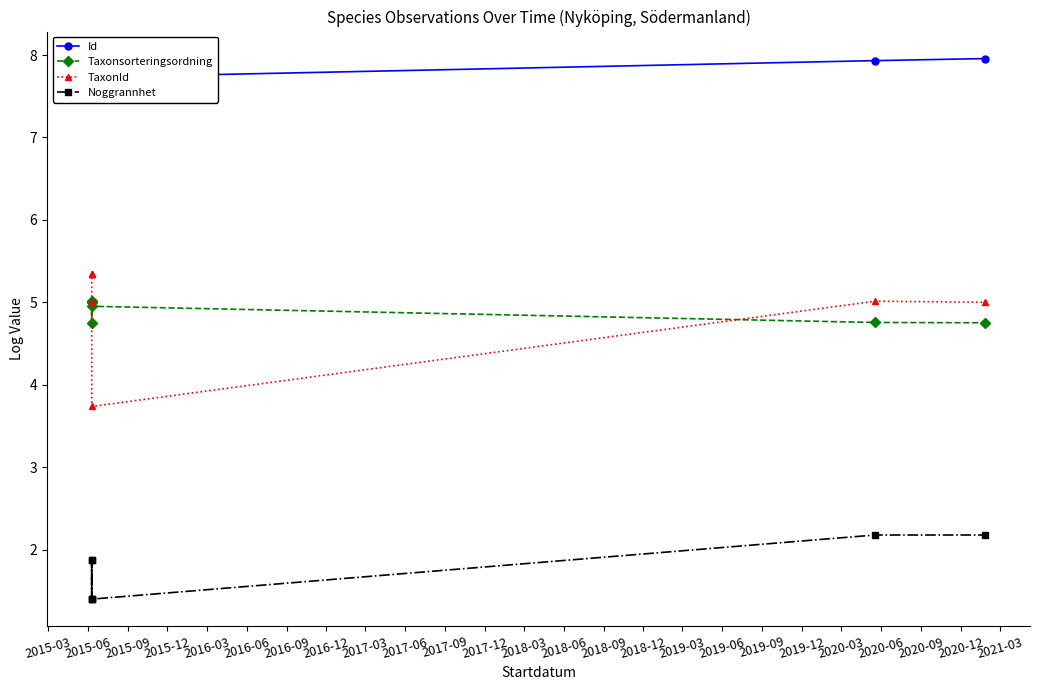

What is the difference between the highest and lowest values at 2015-03?

5.9